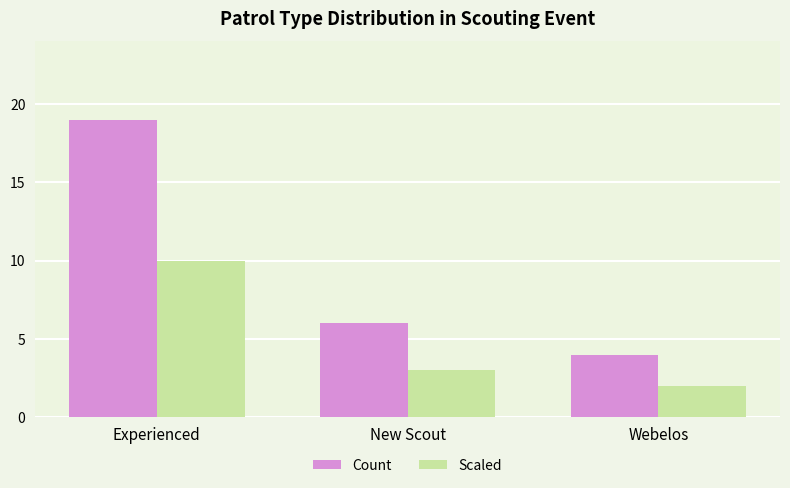

How many bars are there in each group?

2